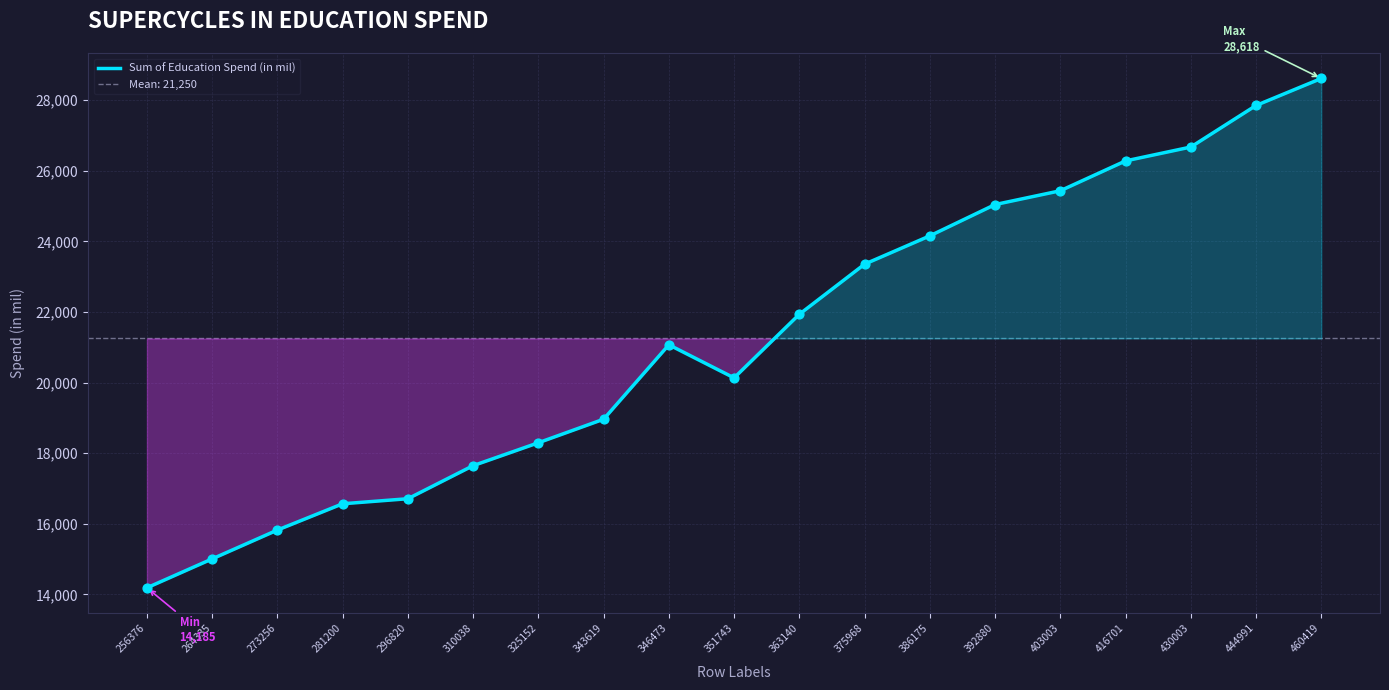

Which has a higher value, 375968 or 281200?

375968